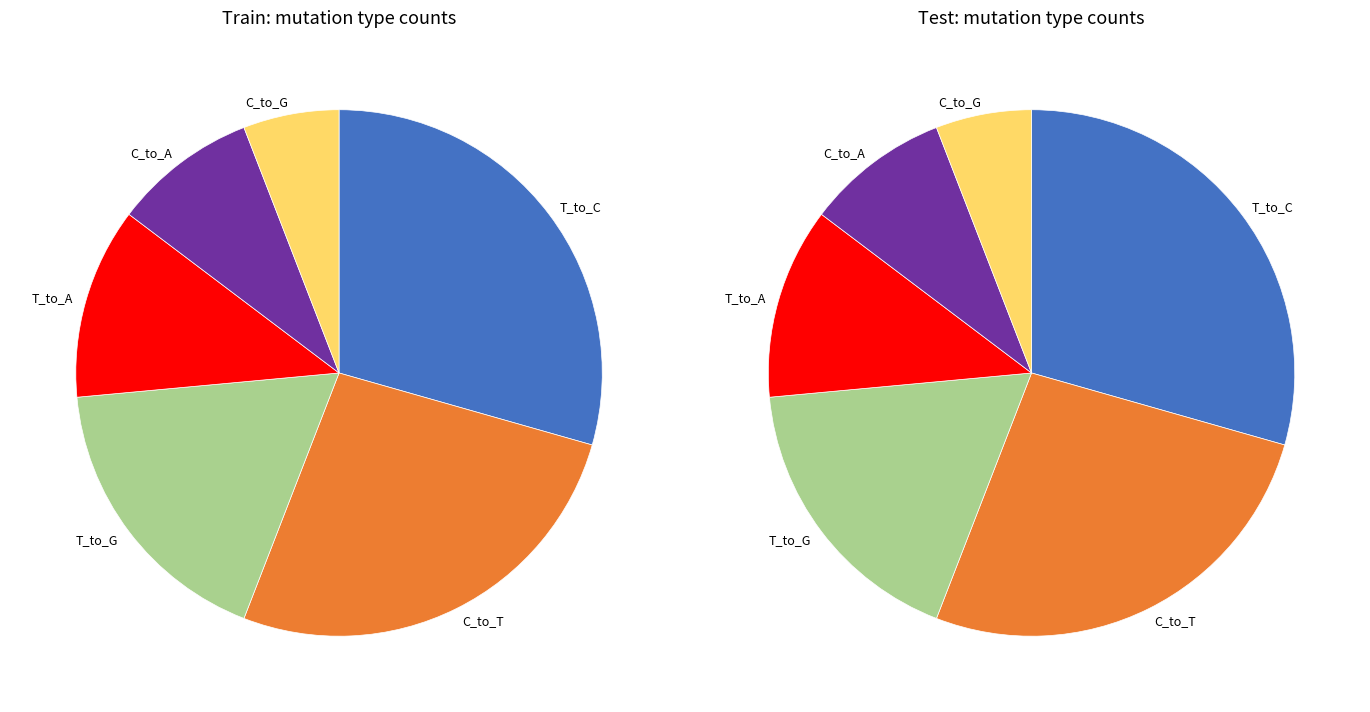

To the nearest percent, what is the average slice percentage?

17%